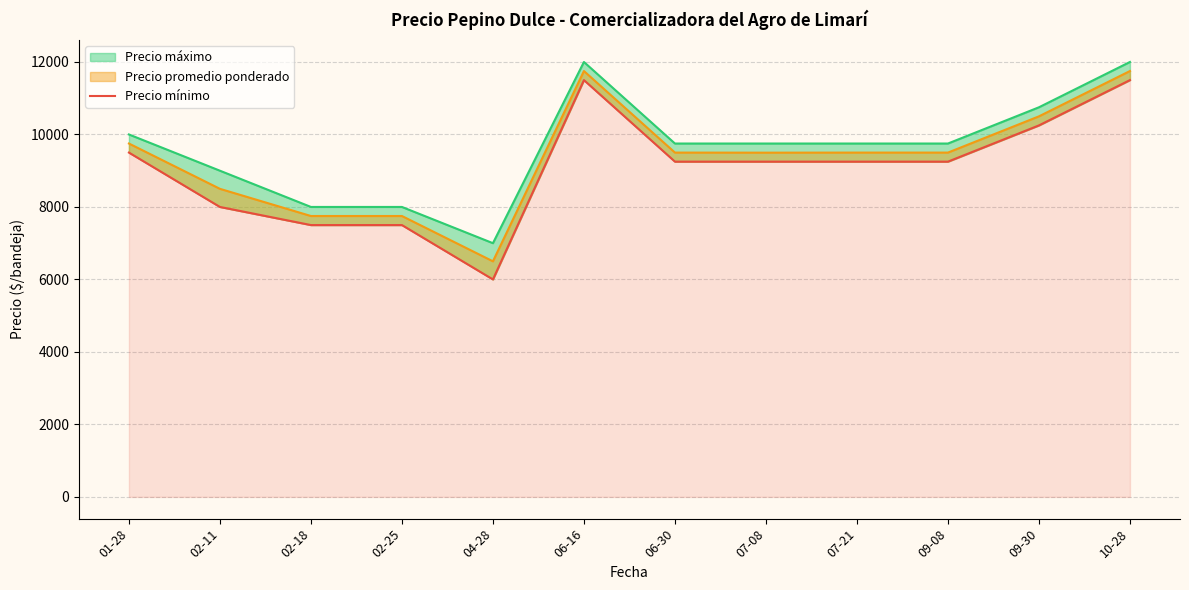

Rank the categories by value from highest to lowest.

06-16, 10-28, 09-30, 01-28, 06-30, 07-08, 07-21, 09-08, 02-11, 02-18, 02-25, 04-28